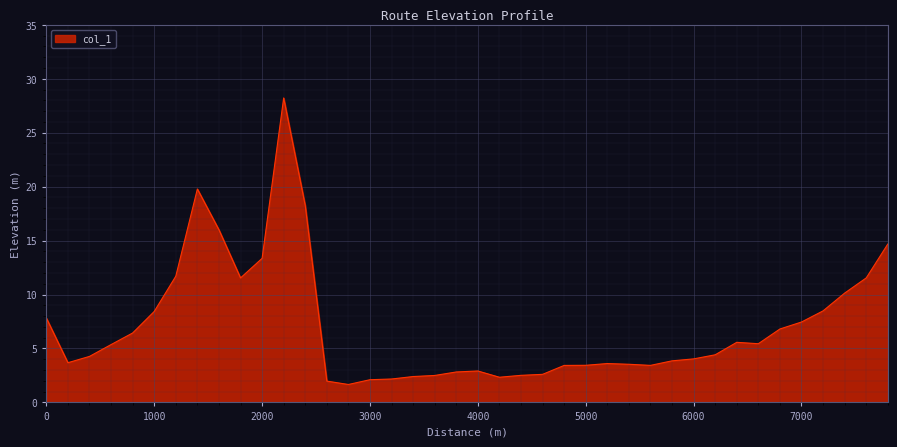

What is the difference between the maximum and minimum values?

26.6